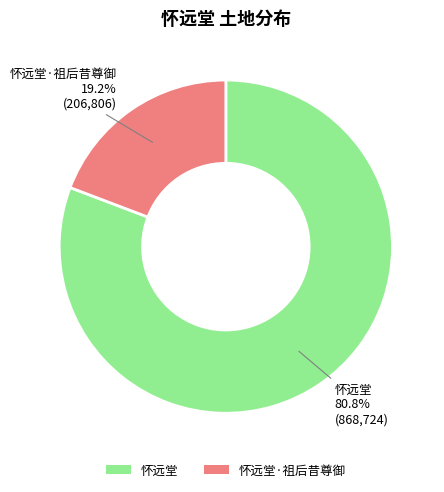

Does 怀远堂 account for over 50% of the chart?

Yes